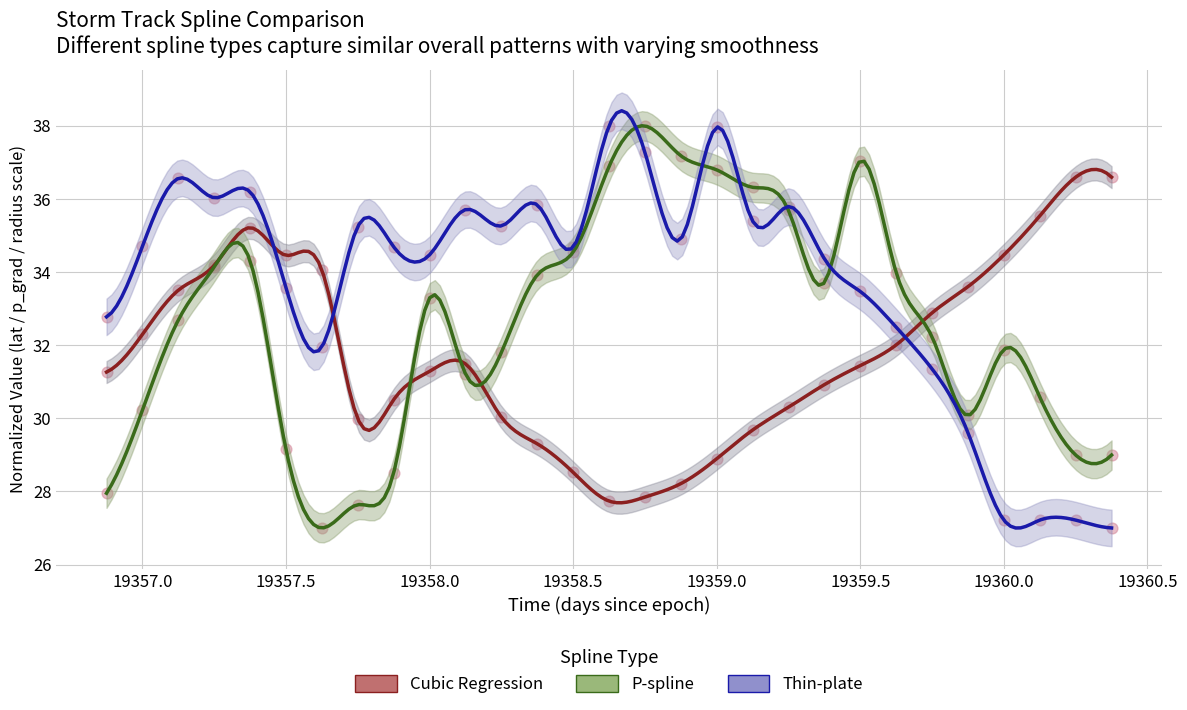

Which series has the largest total across all categories?

radius